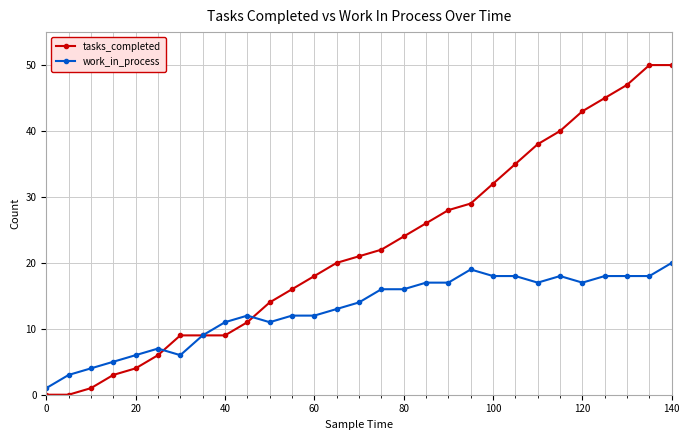

Which series has the largest total across all categories?

tasks_completed